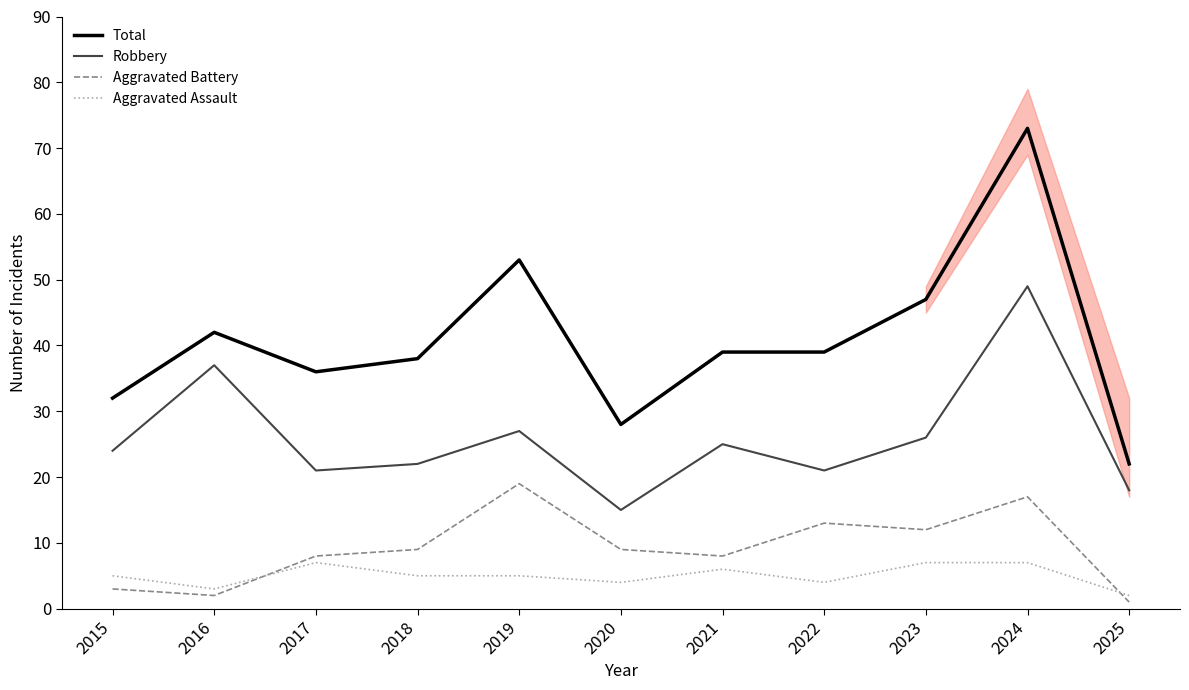

What are all the series names shown in the legend?

Total, Robbery, Aggravated Battery, Aggravated Assault